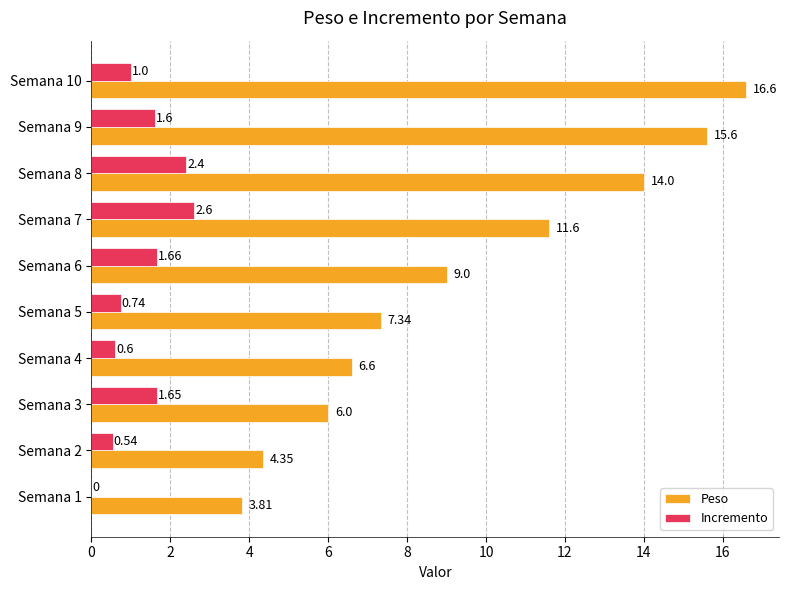

What is the sum of the Incremento values at Semana 10 and Semana 7?

3.6